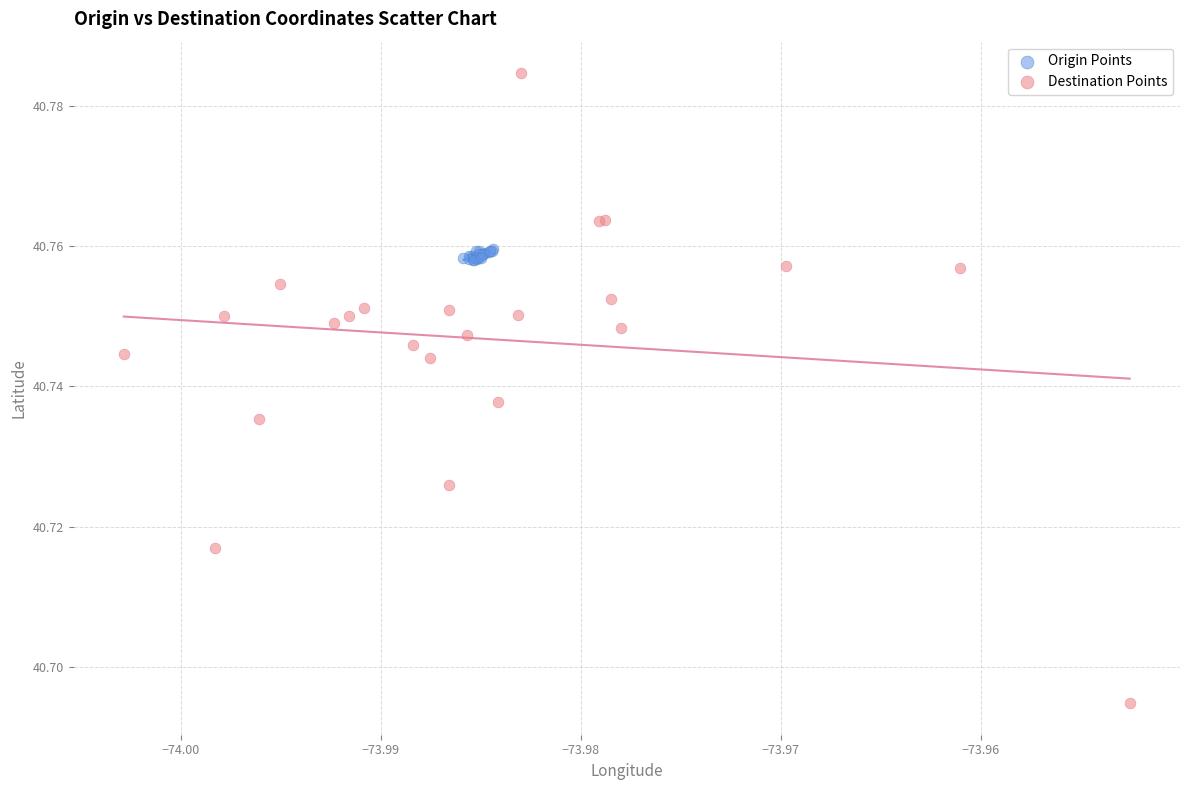

Which series has the largest Y range (max minus min)?

Destination Points